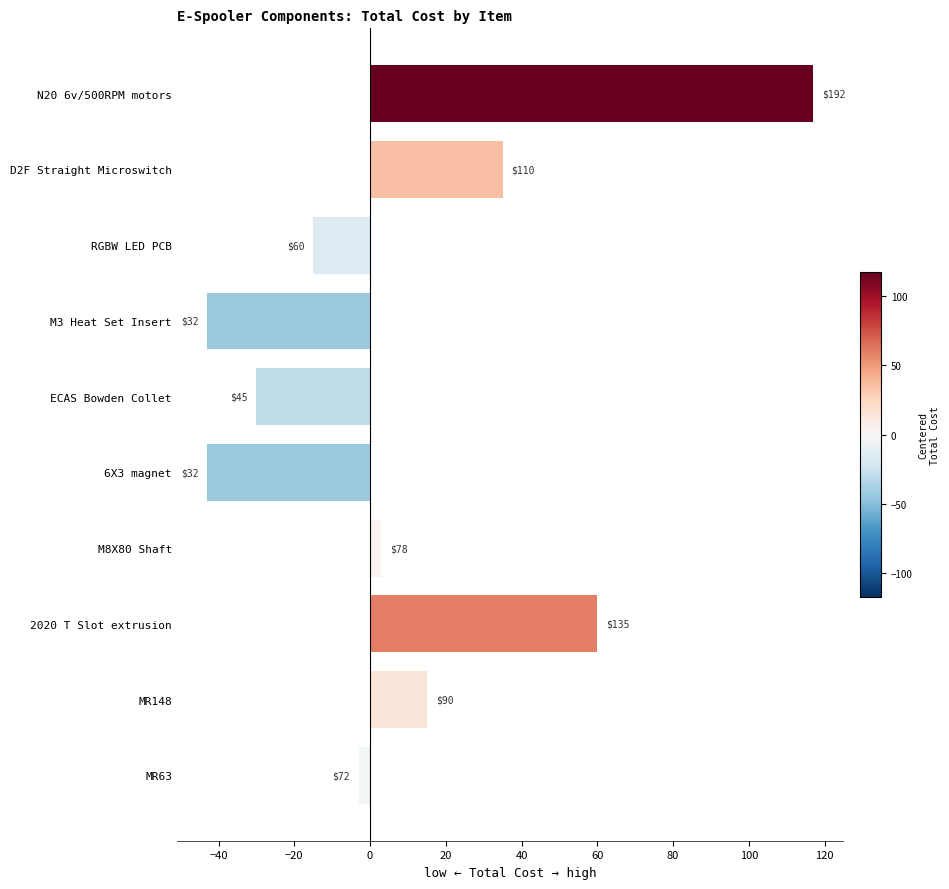

Where is the data nearest to the value 37?

D2F Straight Microswitch